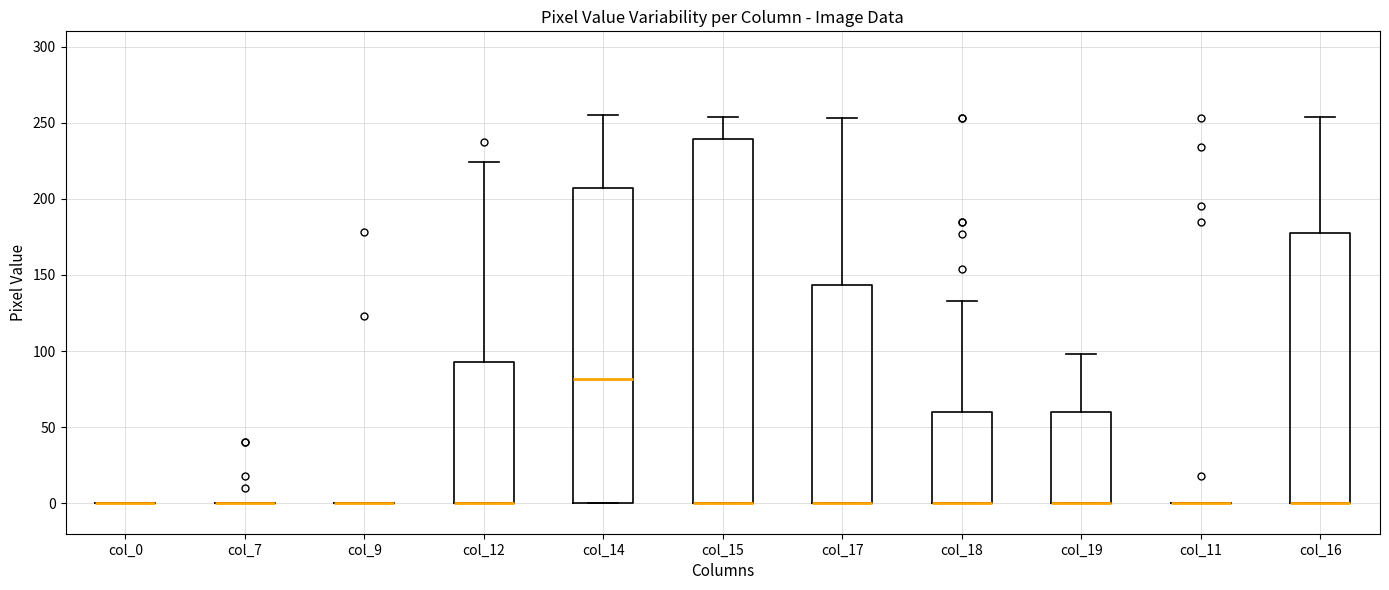

Reading left to right, read every box against the y-axis: the position of its median line, the range the box covers, and the ends of its whiskers. The values are not printed on the chart, so give them approximately, as read against the axis.

col_0: box collapsed to a line at 0, whiskers 0 to 0
col_7: box collapsed to a line at 0, whiskers 0 to 0
col_9: box collapsed to a line at 0, whiskers 0 to 0
col_12: median 0 (drawn on the box's lower edge), box 0 to 95, whiskers 0 to 225
col_14: median 80, box 0 to 205, whiskers 0 to 255
col_15: median 0 (drawn on the box's lower edge), box 0 to 240, whiskers 0 to 255
col_17: median 0 (drawn on the box's lower edge), box 0 to 145, whiskers 0 to 255
col_18: median 0 (drawn on the box's lower edge), box 0 to 60, whiskers 0 to 135
col_19: median 0 (drawn on the box's lower edge), box 0 to 60, whiskers 0 to 100
col_11: box collapsed to a line at 0, whiskers 0 to 0
col_16: median 0 (drawn on the box's lower edge), box 0 to 180, whiskers 0 to 255